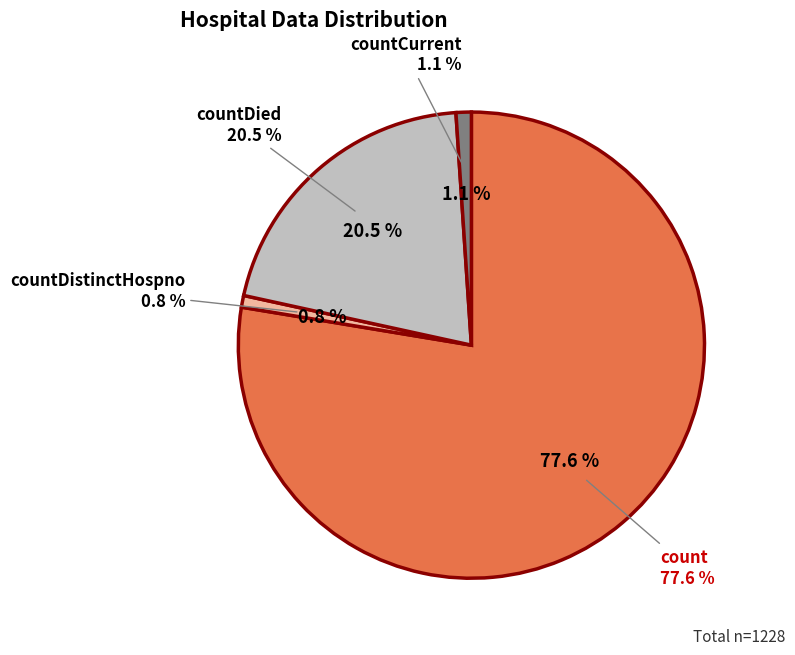

Which category has the biggest portion of the pie?

count